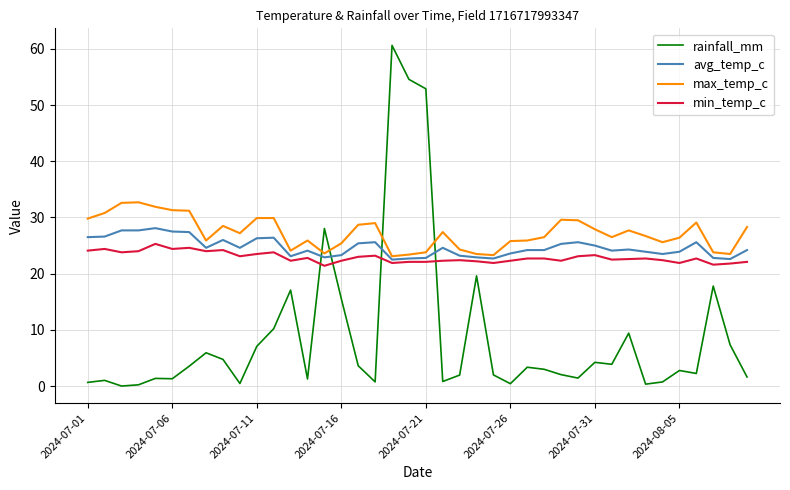

Which series has the largest total across all categories?

max_temp_c